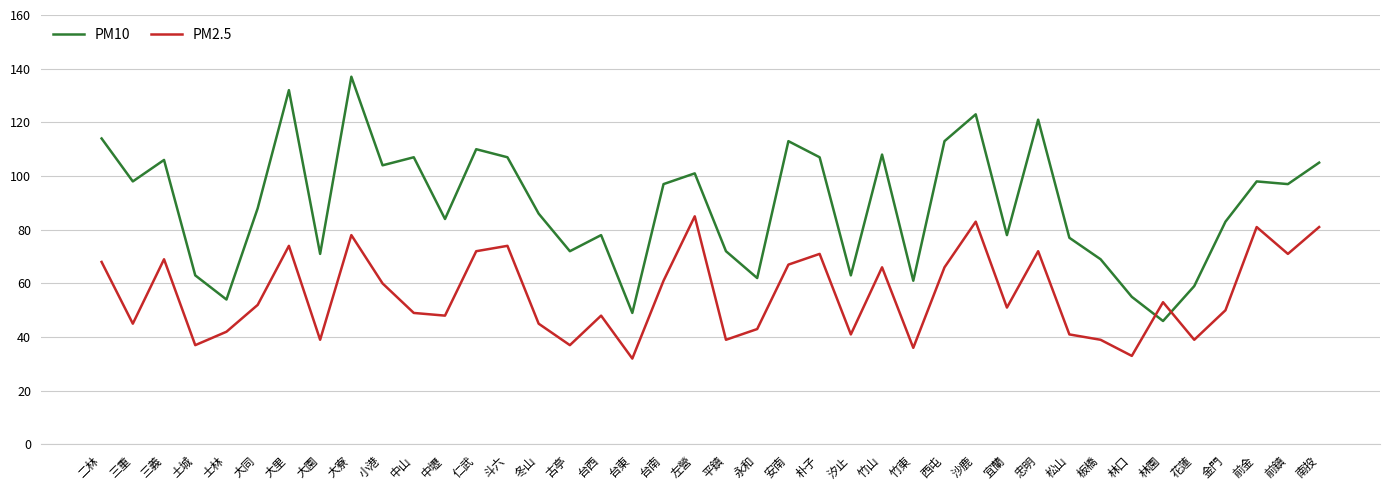

Rank the series at 平鎮 from lowest to highest value.

PM2.5, PM10